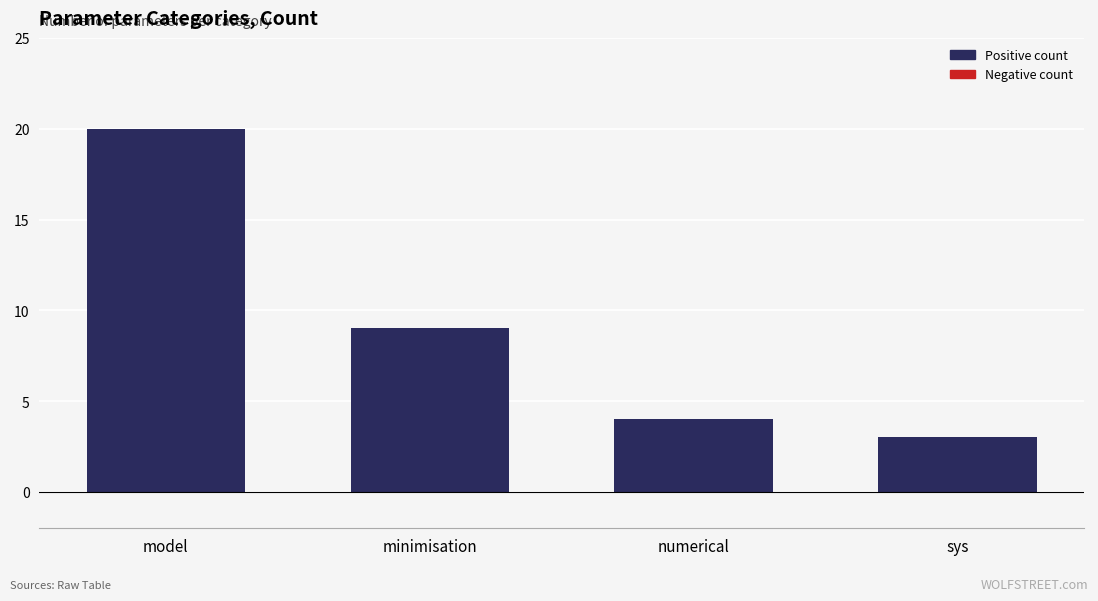

Is it true that the value at sys is 4?

False